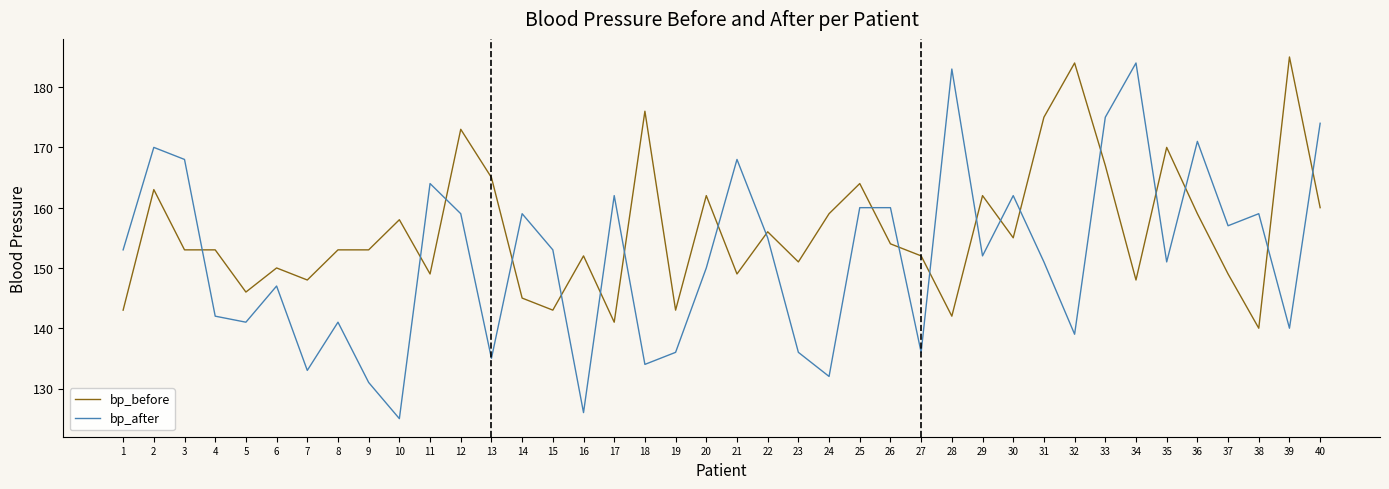

Is it true that bp_before equals 170 at 35?

True